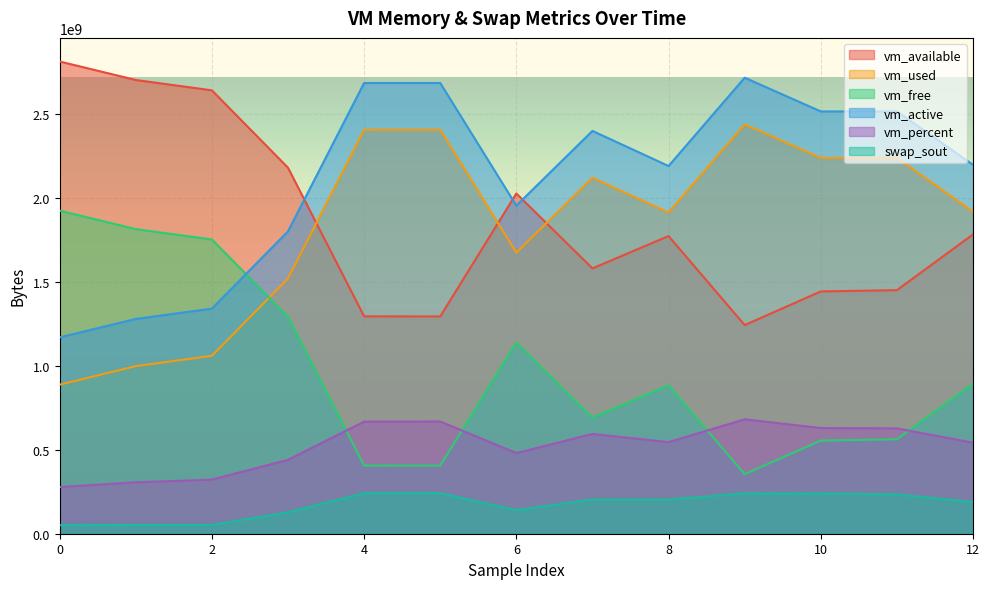

List the series in order of their peak value, highest first.

vm_available, vm_active, vm_used, vm_free, vm_percent, swap_sout